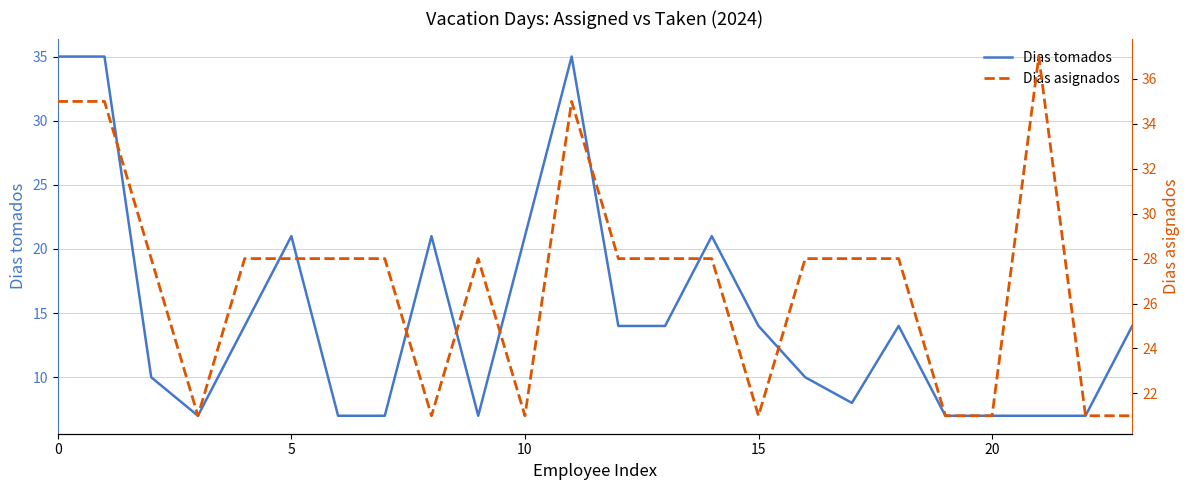

What is the smallest value displayed?

7